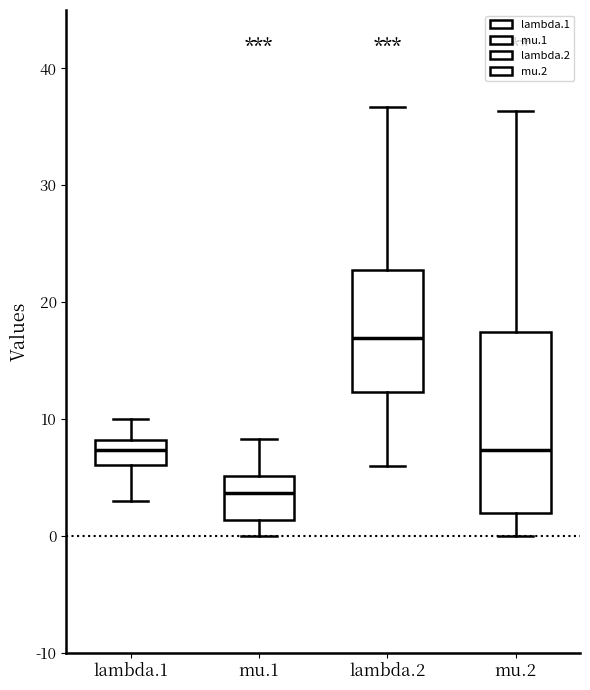

Where is the lower edge of the box for mu.2 on the y-axis? The values are not printed on the chart, so give them approximately, as read against the axis.

2